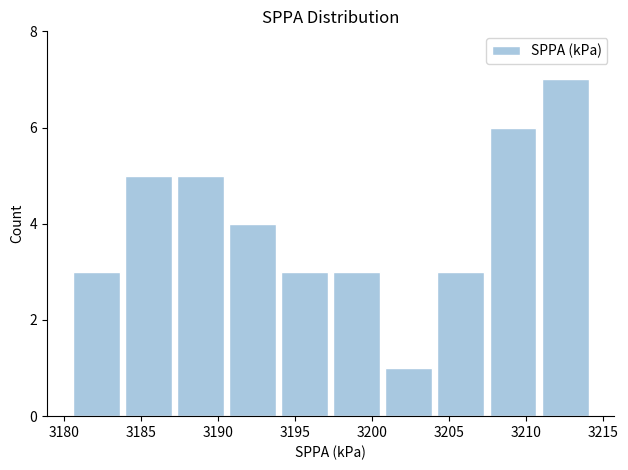

Which range on the x-axis has the tallest bar?

3211.0 to 3214.0